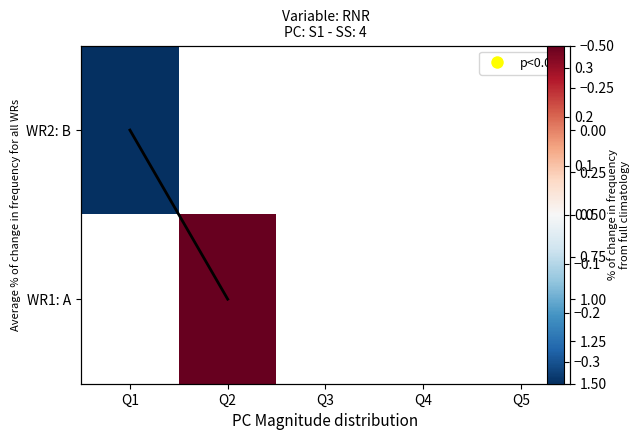

Is the value of WR2: B at Q4 greater than the value of WR1: A at Q2?

No